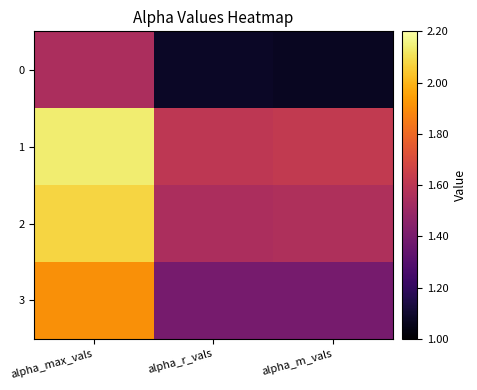

Reading left to right, what are all the values shown in this chart?

0: alpha_max_vals=1.6	alpha_r_vals=1.1	alpha_m_vals=1.1
1: alpha_max_vals=2.1	alpha_r_vals=1.6	alpha_m_vals=1.6
2: alpha_max_vals=2.1	alpha_r_vals=1.6	alpha_m_vals=1.6
3: alpha_max_vals=1.9	alpha_r_vals=1.4	alpha_m_vals=1.4